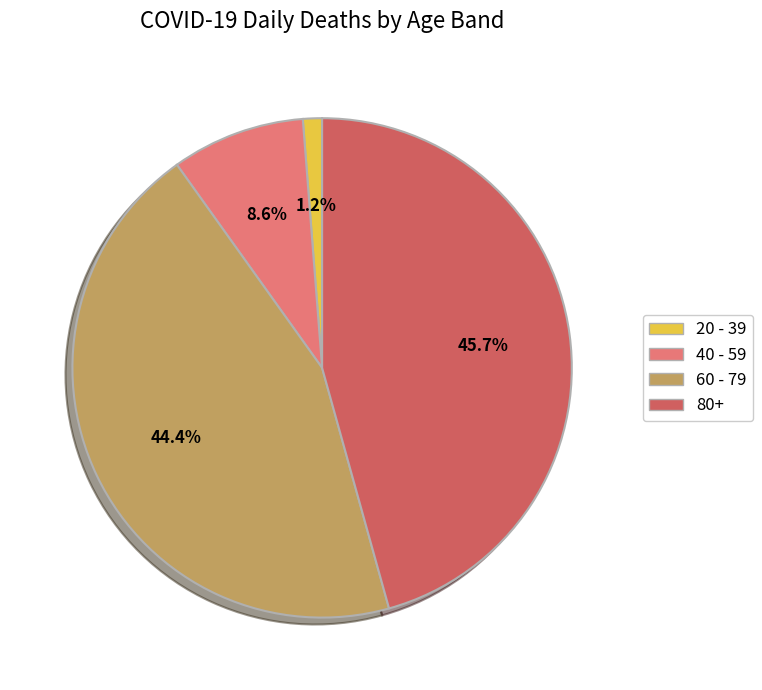

Does any single category account for the majority?

No